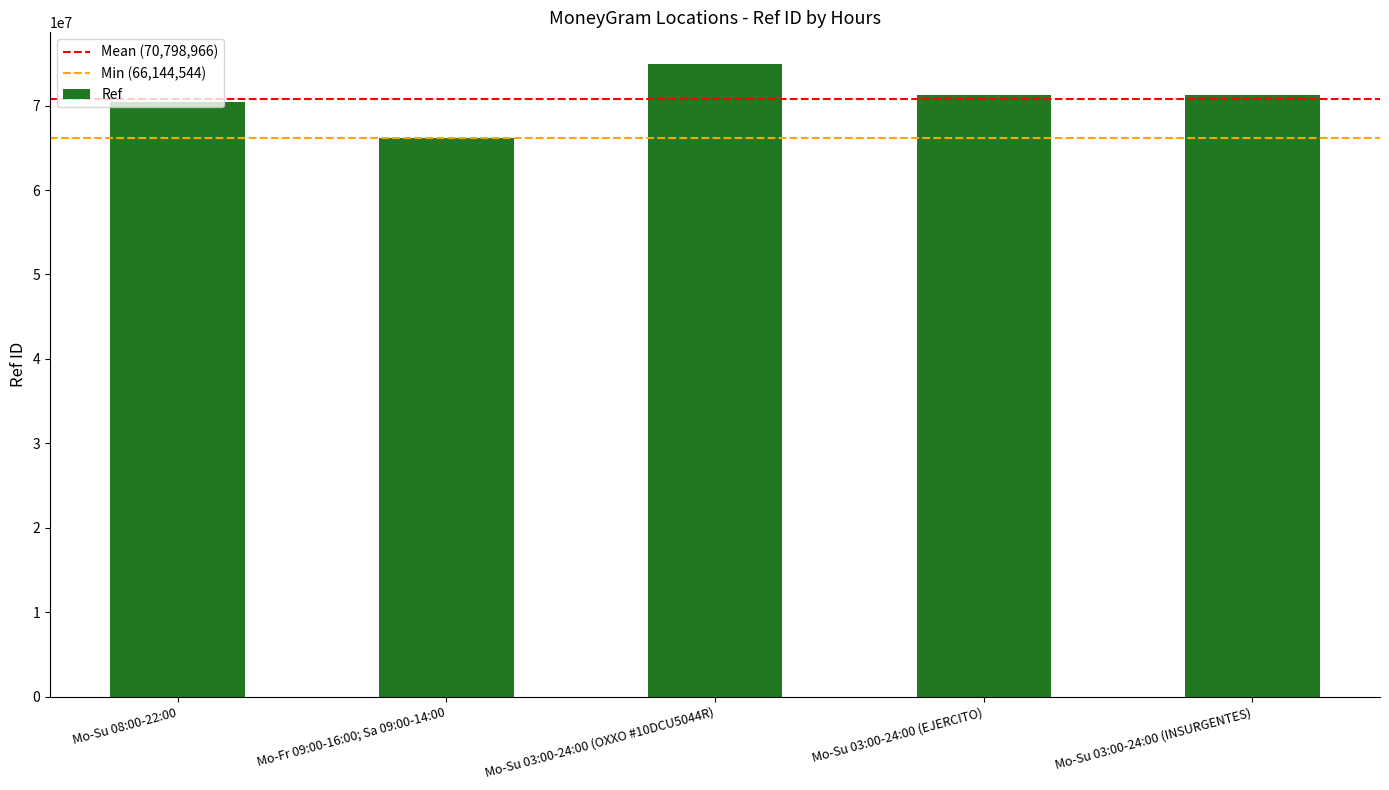

What is the difference between the second highest and minimum values?

5114715